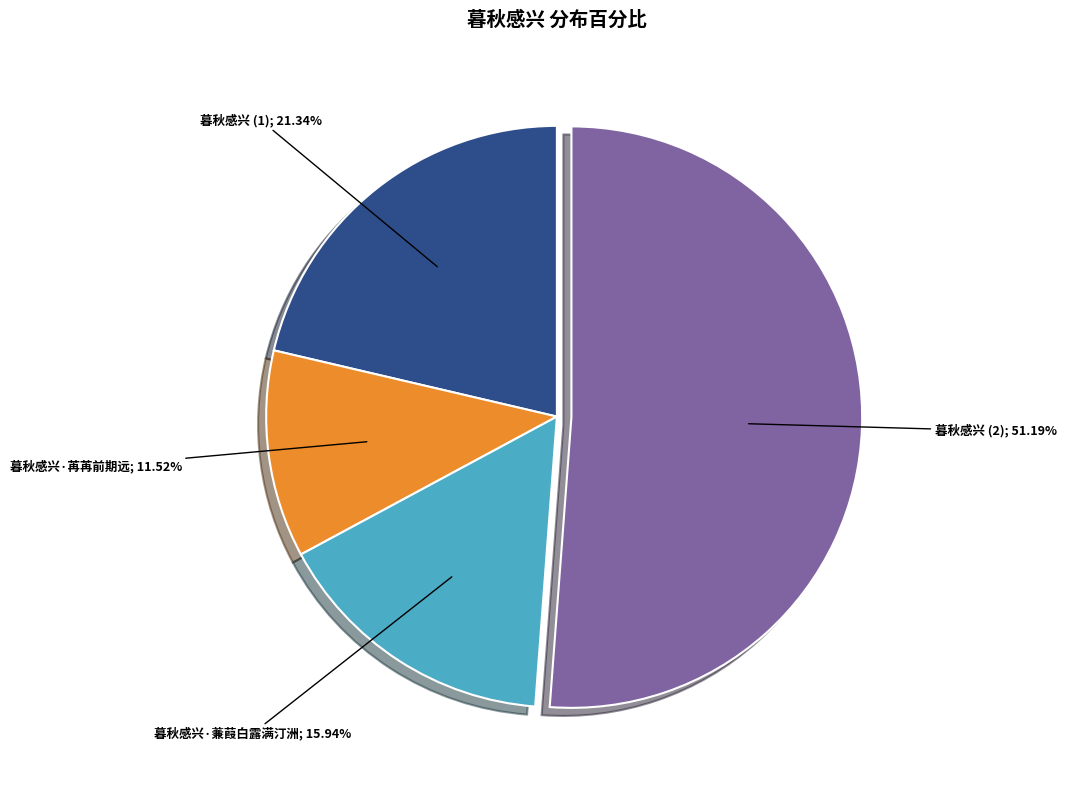

Is there a majority slice in this chart?

Yes